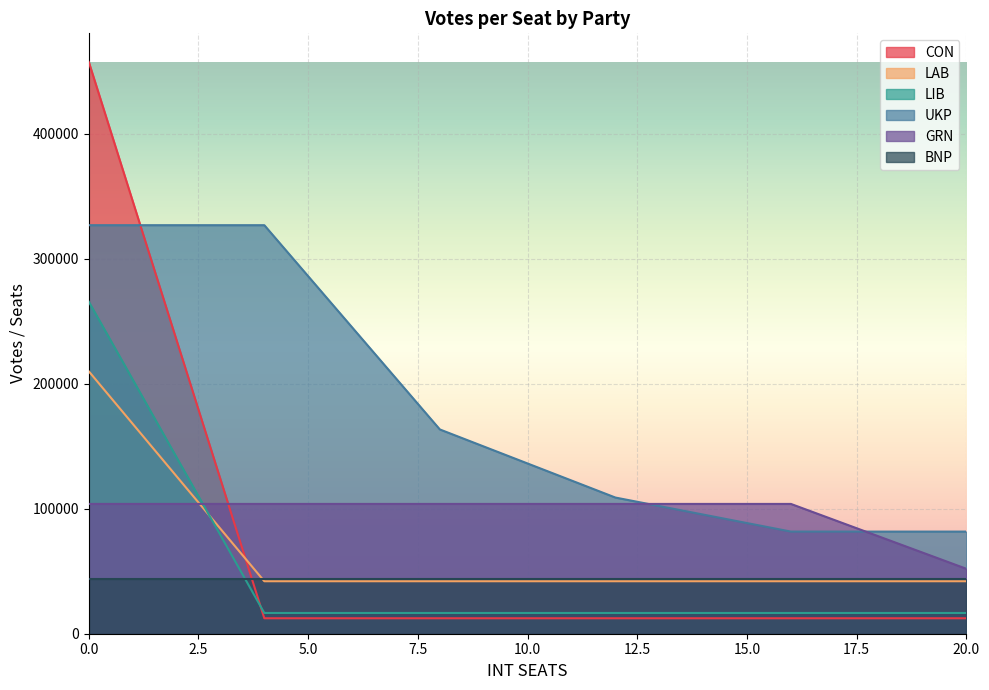

Where is CON nearest to the value 234866?

4